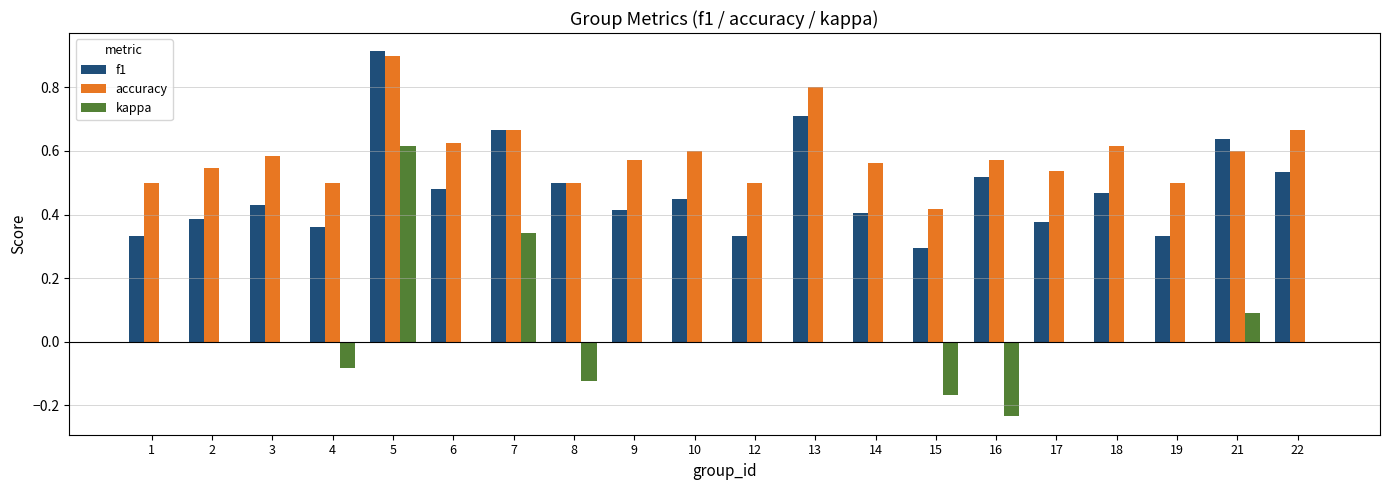

Is the value of kappa at 16 greater than the value of accuracy at 8?

No